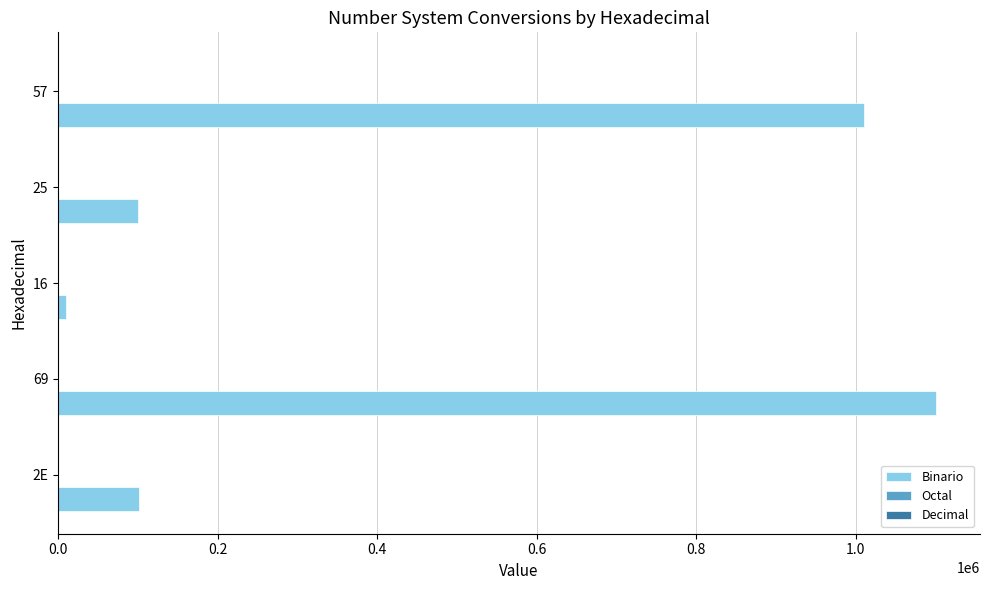

Which series has the largest total across all categories?

Binario